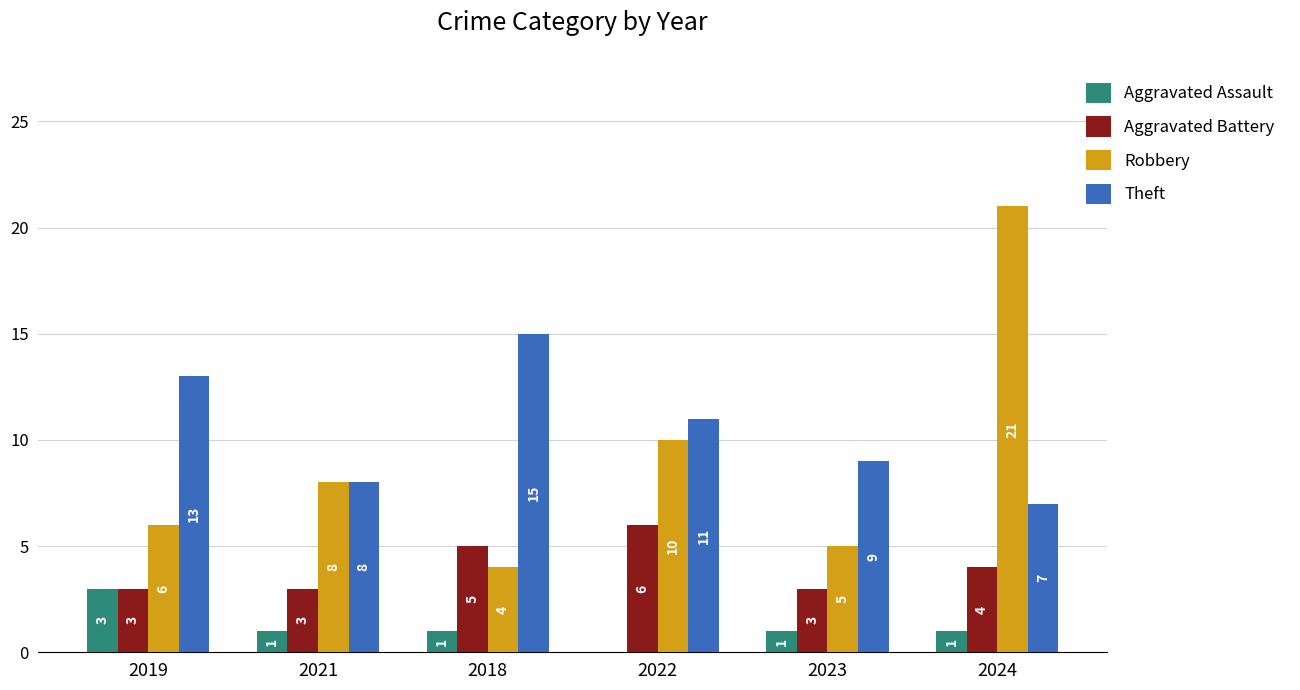

Which category has the highest value in the Theft series?

2018